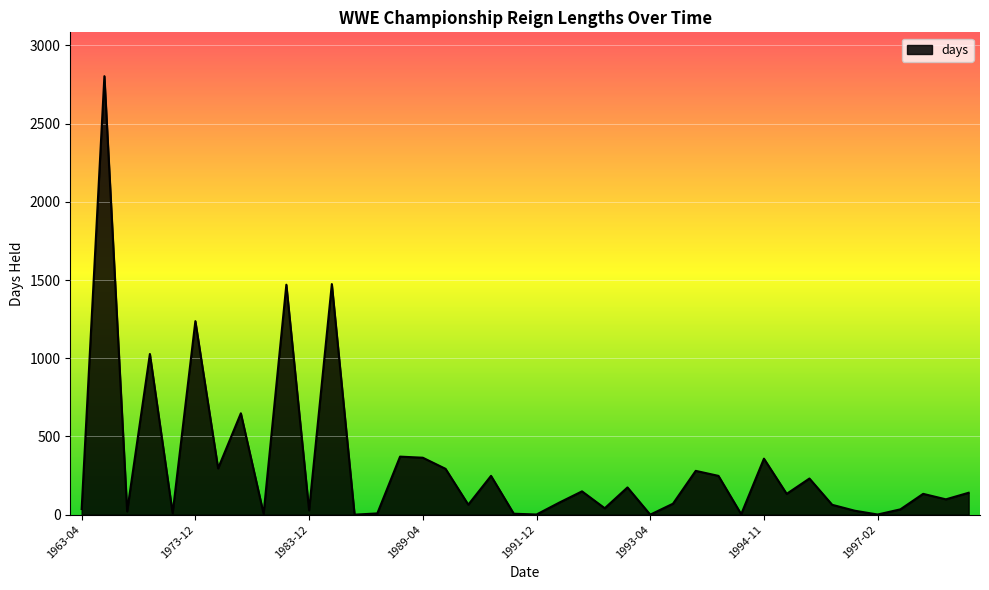

What is the maximum value shown in the chart?

2803